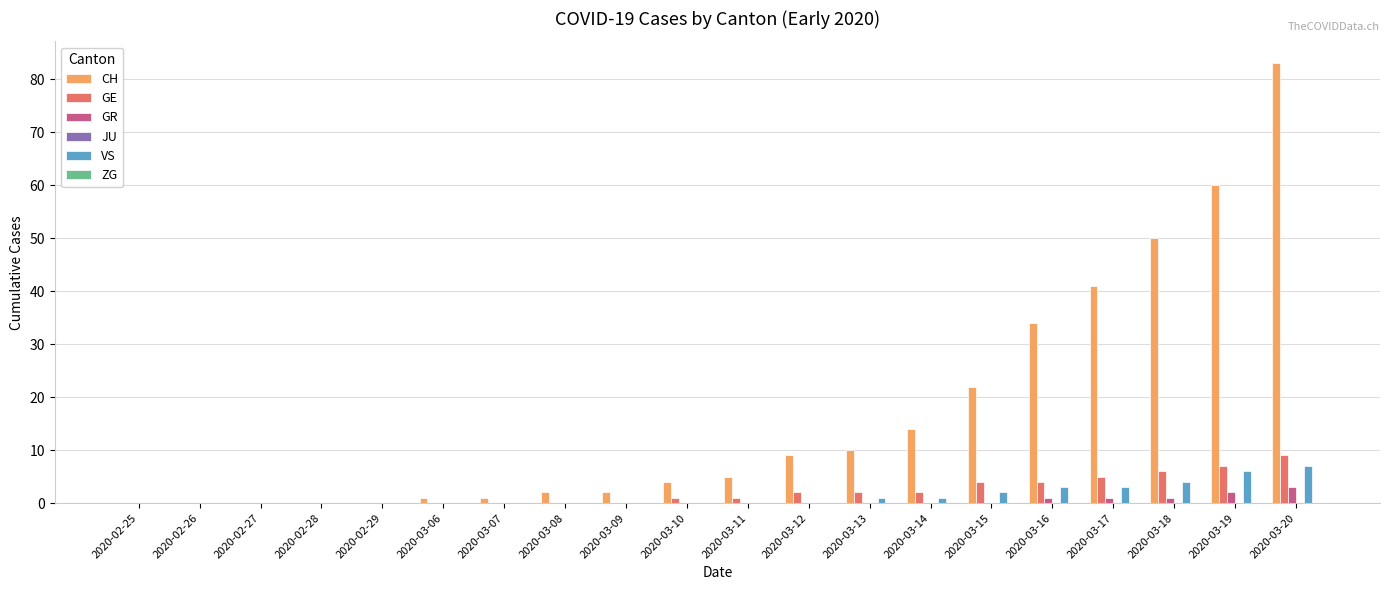

The value of GE at 2020-03-07 is 0. True or false?

True